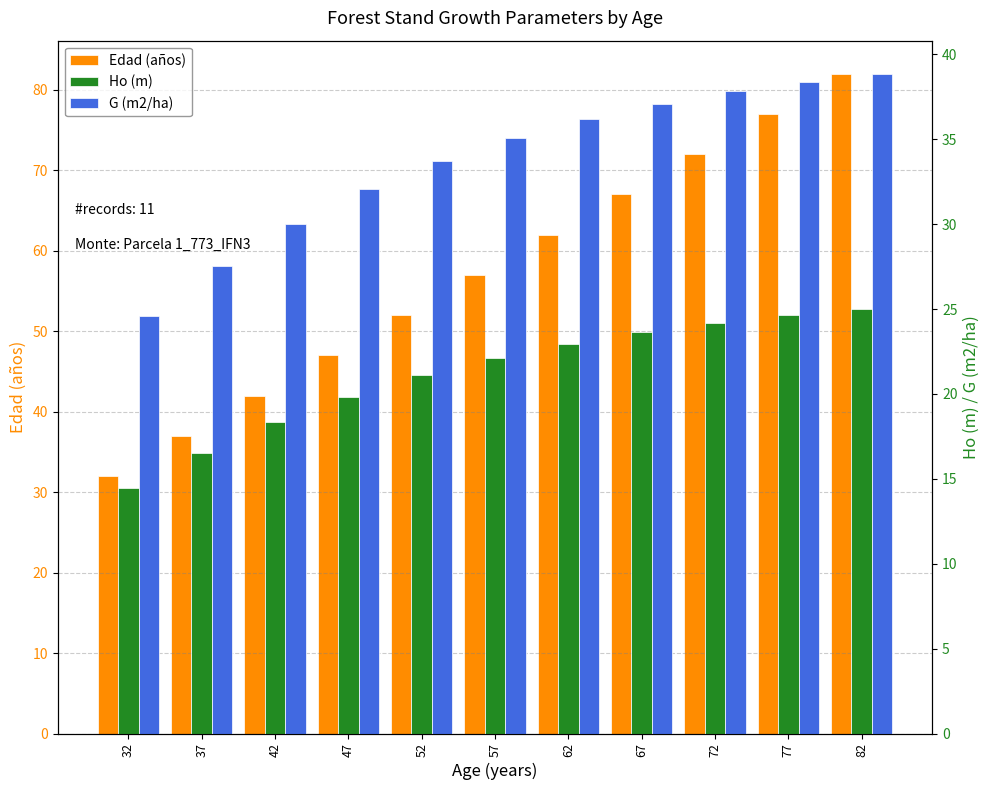

What are all the series names shown in the legend?

Edad (años), Ho (m), G (m2/ha)